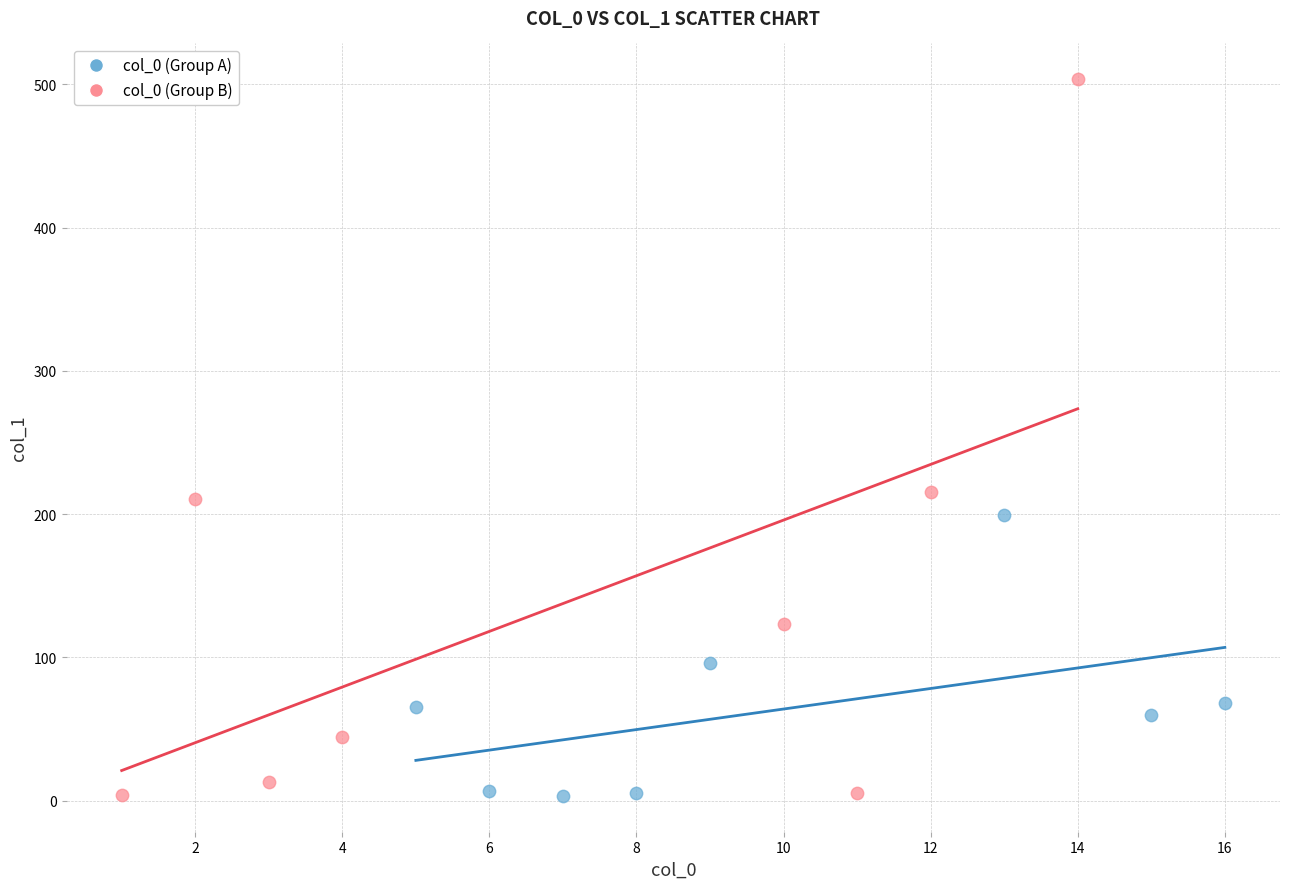

Which series reaches the maximum Y coordinate?

col_0 (Group B)